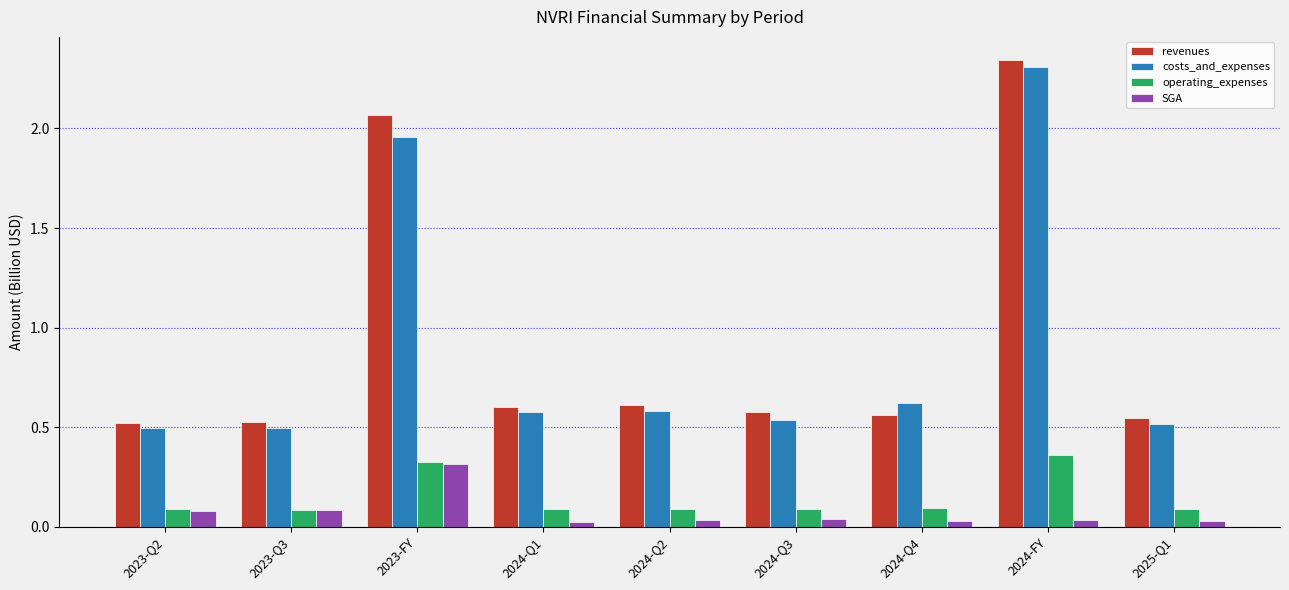

Is the value of SGA at 2023-FY greater than the value of revenues at 2023-FY?

No